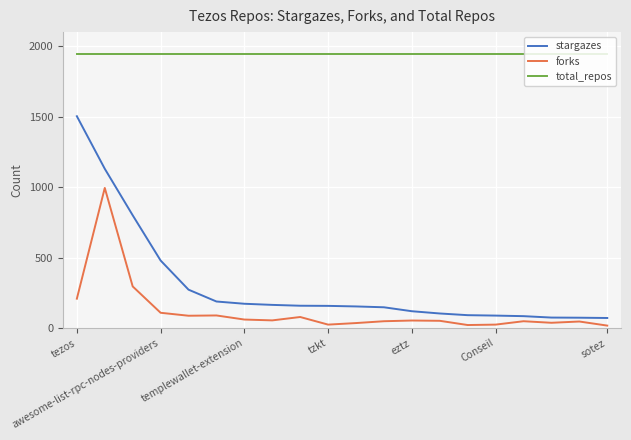

Rank the series by their maximum value, from highest to lowest.

total_repos, stargazes, forks